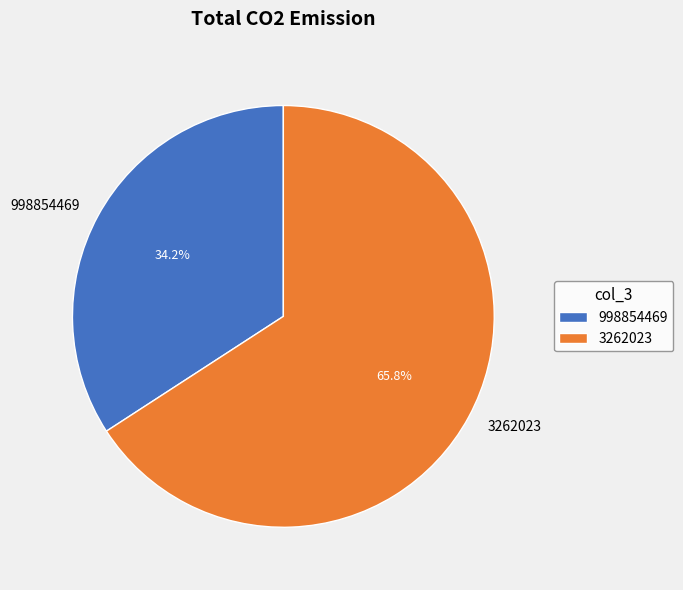

How many slices are in this pie chart?

2